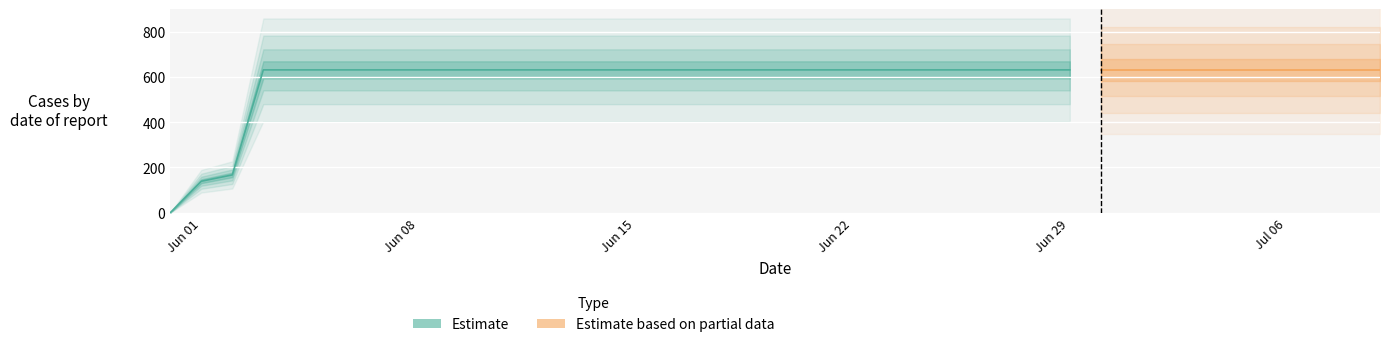

How many values are below 631?

3